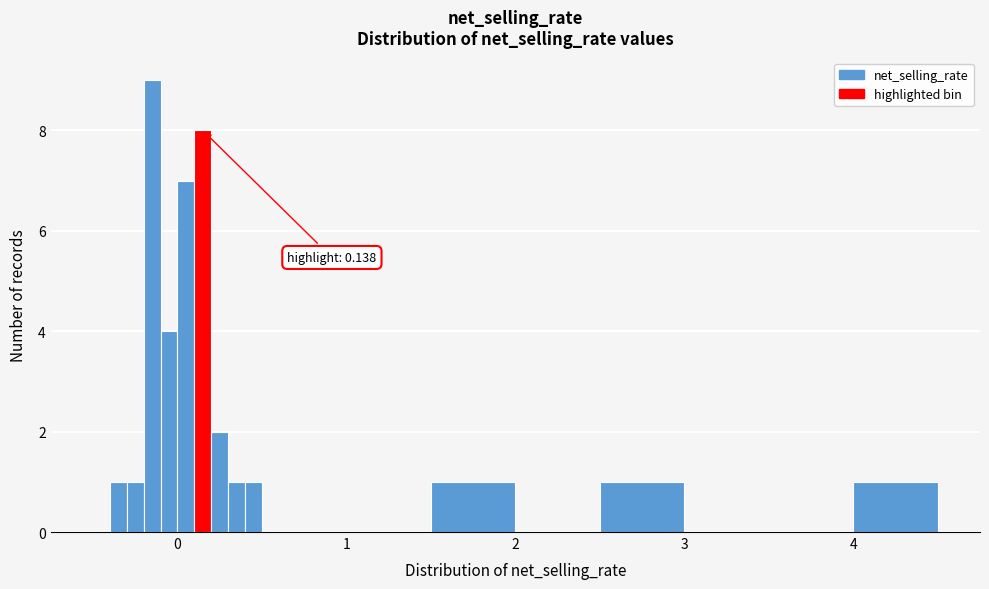

Around what value on the x-axis is the tallest bar? Give the approximate position of its centre, as read against the axis.

-0.1